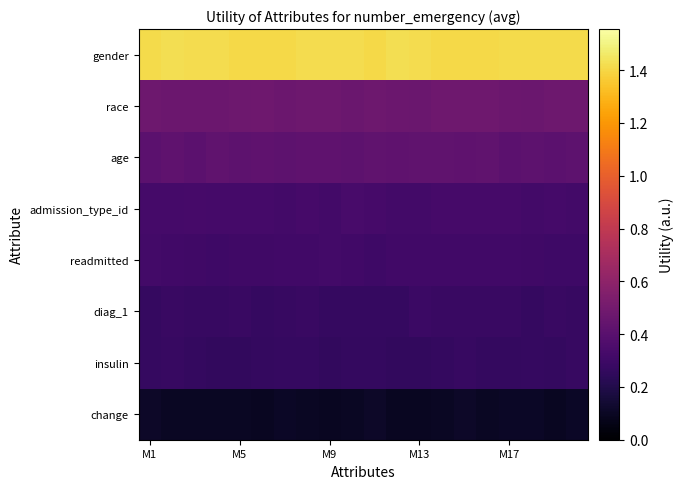

Reading left to right, what are all the values shown in this chart?

gender: 1.4	1.4	1.4	1.4	1.4	1.4	1.4	1.4	1.4	1.4	1.4	1.4	1.4	1.4	1.4	1.4	1.4	1.4	1.4	1.4
race: 0.5	0.5	0.5	0.5	0.5	0.5	0.5	0.5	0.5	0.5	0.5	0.5	0.5	0.5	0.5	0.5	0.5	0.5	0.5	0.5
age: 0.4	0.4	0.4	0.4	0.4	0.4	0.4	0.4	0.4	0.4	0.4	0.4	0.4	0.4	0.4	0.4	0.4	0.4	0.4	0.4
admission_type_id: 0.3	0.3	0.3	0.3	0.3	0.3	0.3	0.3	0.3	0.3	0.3	0.3	0.3	0.3	0.3	0.3	0.3	0.3	0.3	0.3
readmitted: 0.3	0.3	0.3	0.3	0.3	0.3	0.3	0.3	0.3	0.3	0.3	0.3	0.3	0.3	0.3	0.3	0.3	0.3	0.3	0.3
diag_1: 0.3	0.3	0.3	0.3	0.3	0.3	0.3	0.3	0.3	0.3	0.3	0.3	0.3	0.3	0.3	0.3	0.3	0.3	0.3	0.3
insulin: 0.3	0.3	0.3	0.3	0.3	0.3	0.3	0.3	0.3	0.3	0.3	0.3	0.3	0.3	0.3	0.3	0.3	0.3	0.3	0.3
change: 0.1	0.1	0.1	0.1	0.1	0.1	0.1	0.1	0.1	0.1	0.1	0.1	0.1	0.1	0.1	0.1	0.1	0.1	0.1	0.1